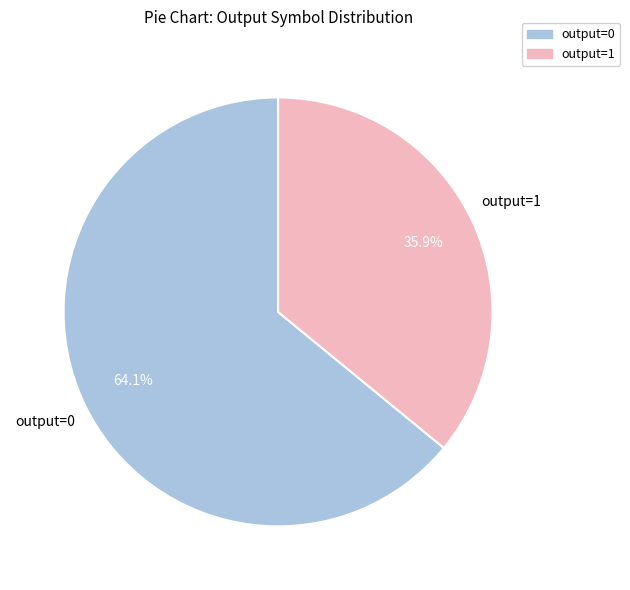

Which category has the biggest portion of the pie?

output=0